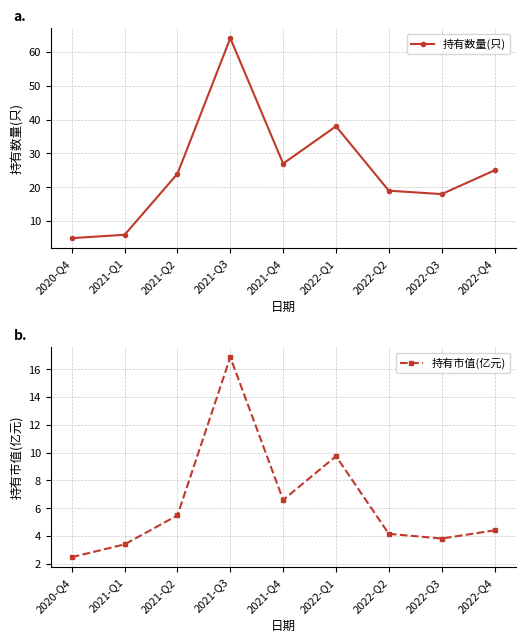

What is the approximate value of 持有数量(只) at 2022-Q4?

25